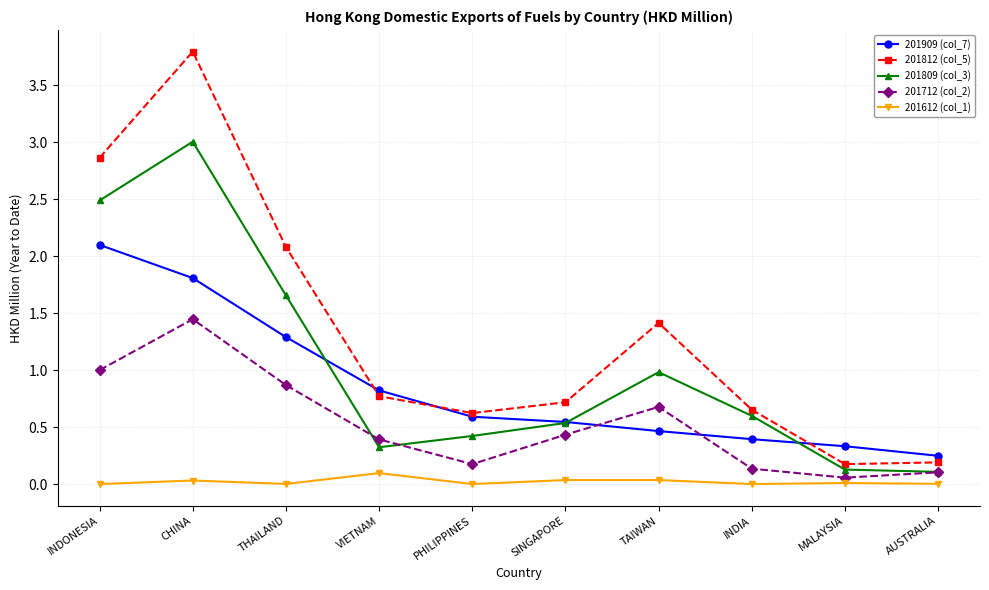

List the series in order of their peak value, highest first.

201812 (col_5), 201809 (col_3), 201909 (col_7), 201712 (col_2), 201612 (col_1)